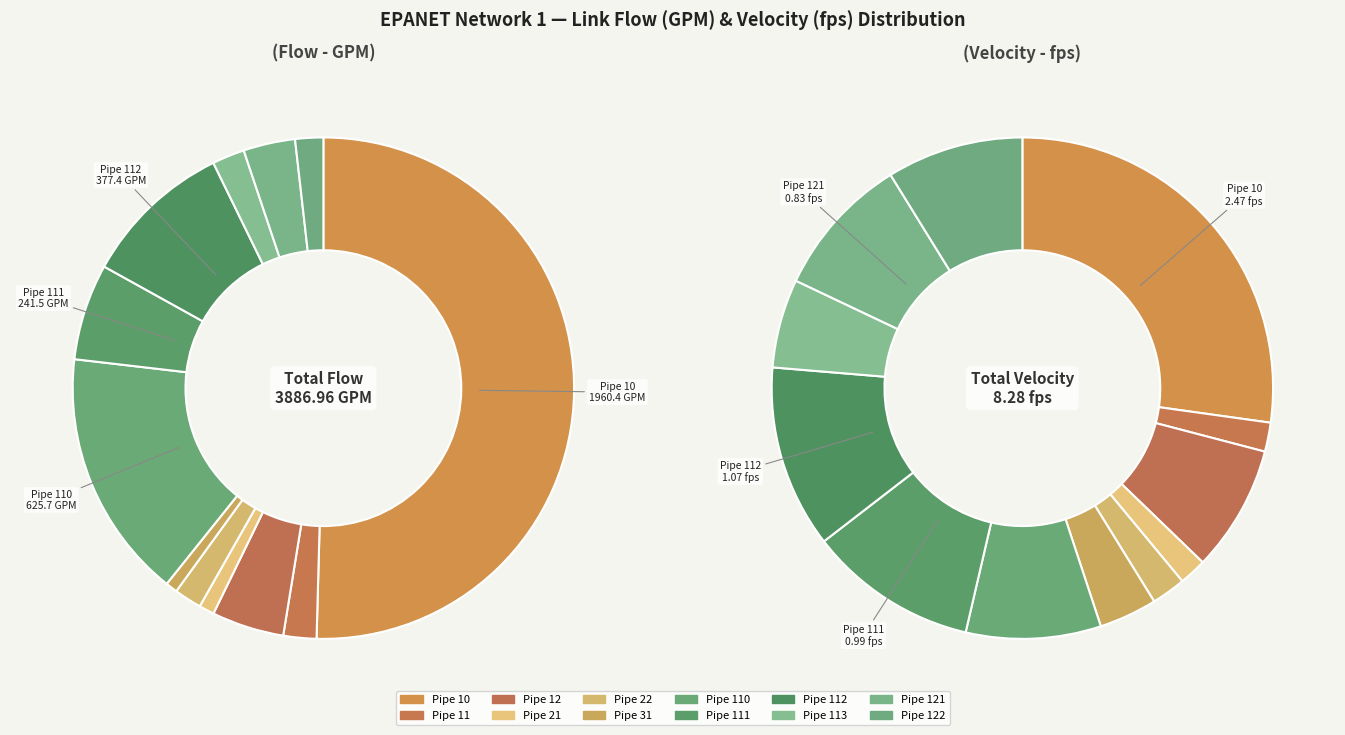

Does 3 represent more than half of the total?

No